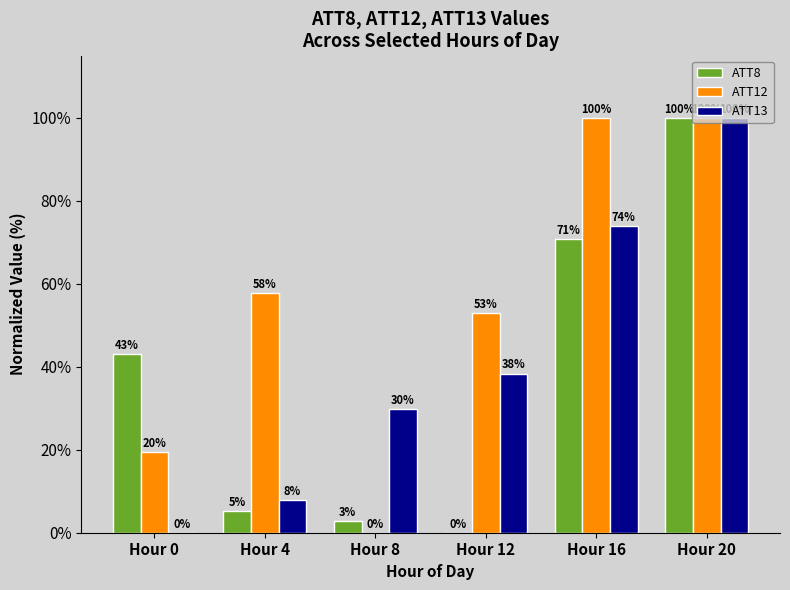

Is it true that ATT12 equals 53.0 at Hour 12?

True